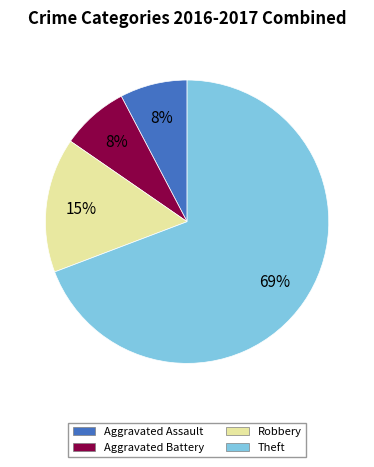

To the nearest percent, what portion does Aggravated Assault represent?

8%